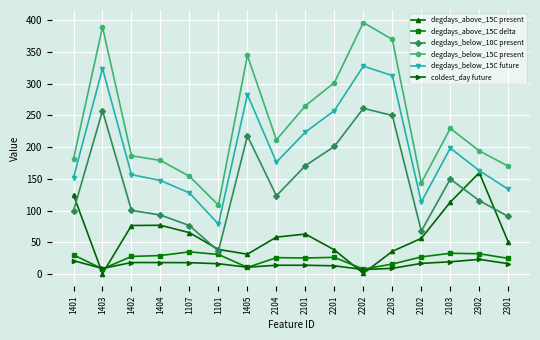

True or false: degdays_below_15C future has more than 0 interior local peaks.

True